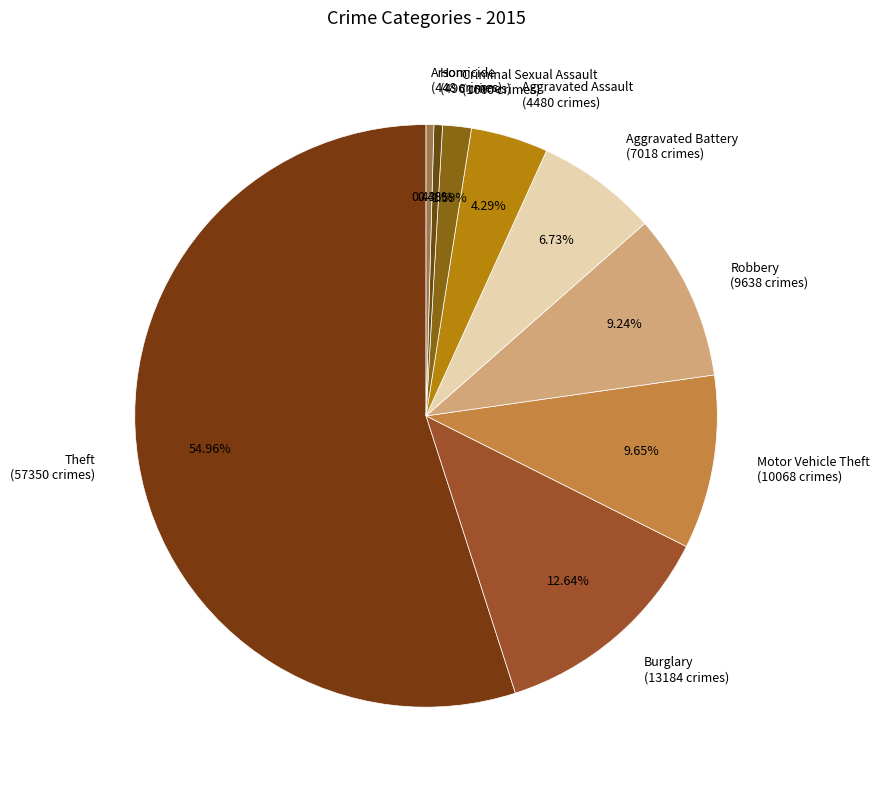

The Motor Vehicle Theft slice represents 22% of the pie. True or false?

False